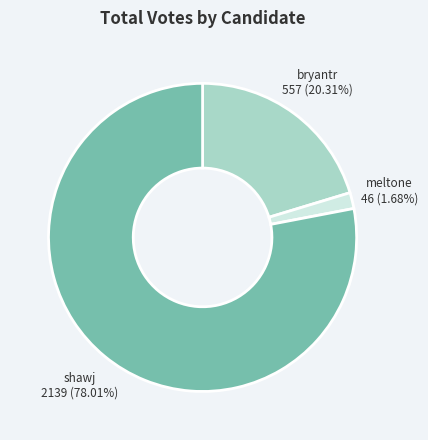

What is the total percentage of meltone and shawj?

79.7%